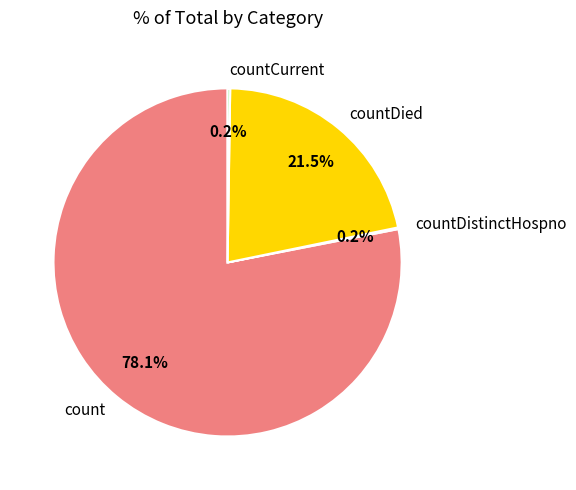

Does count represent more than half of the total?

Yes